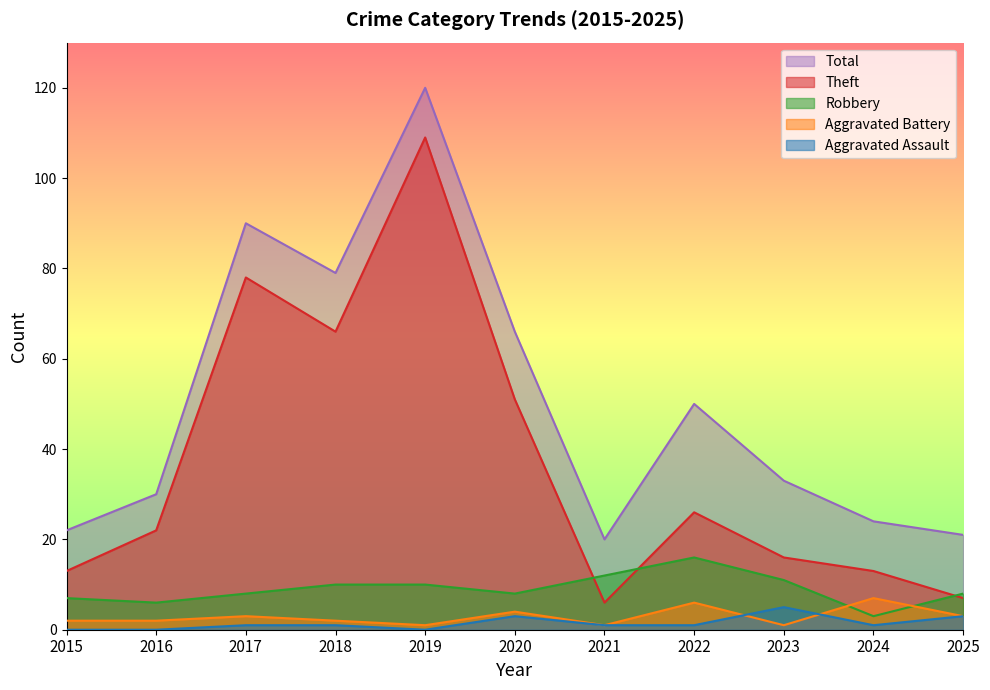

How many categories are shown in the chart?

11